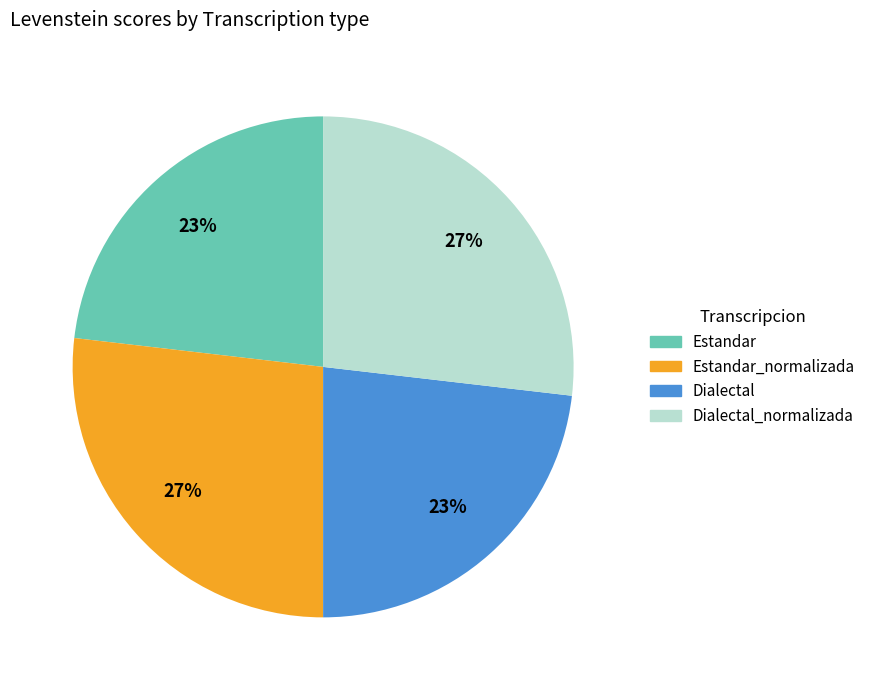

To the nearest percent, what is the difference between the largest and smallest slice percentages?

4%